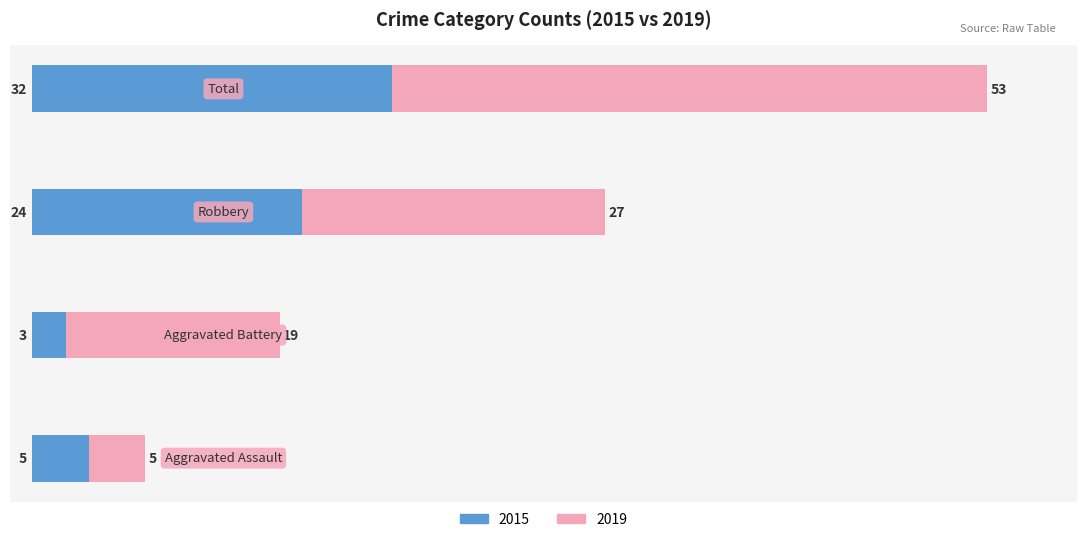

What is the maximum value for 2015?

32